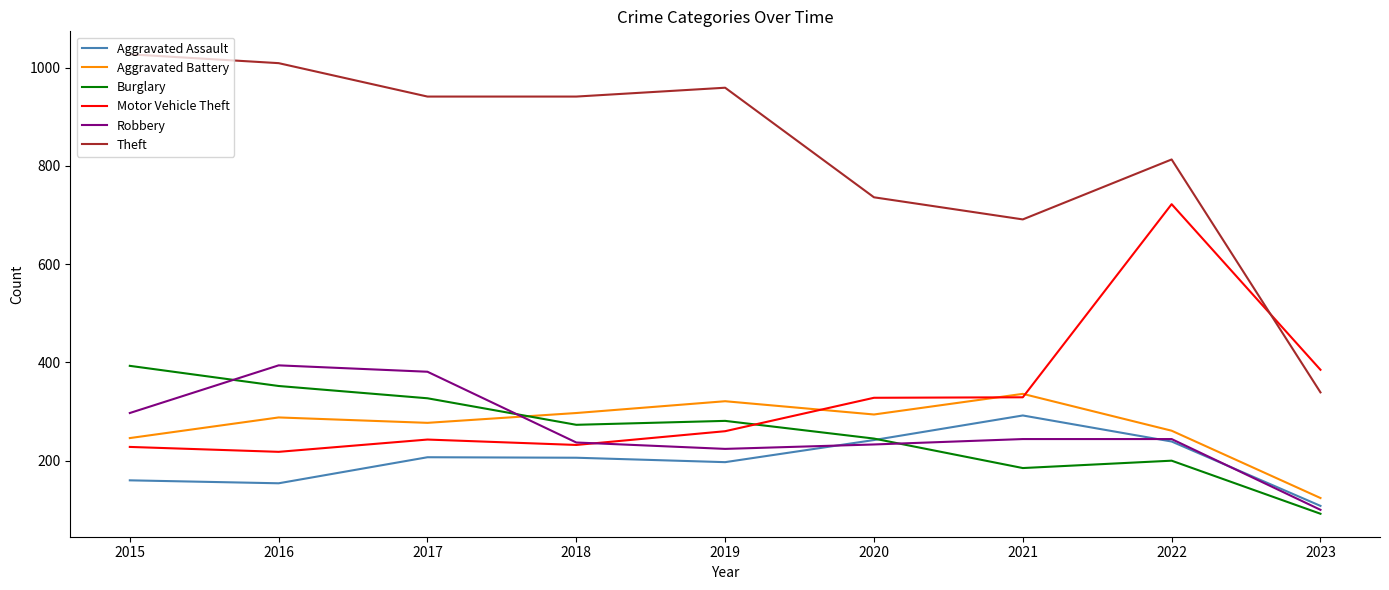

True or false: Motor Vehicle Theft has a value of 243 at 2017.

True